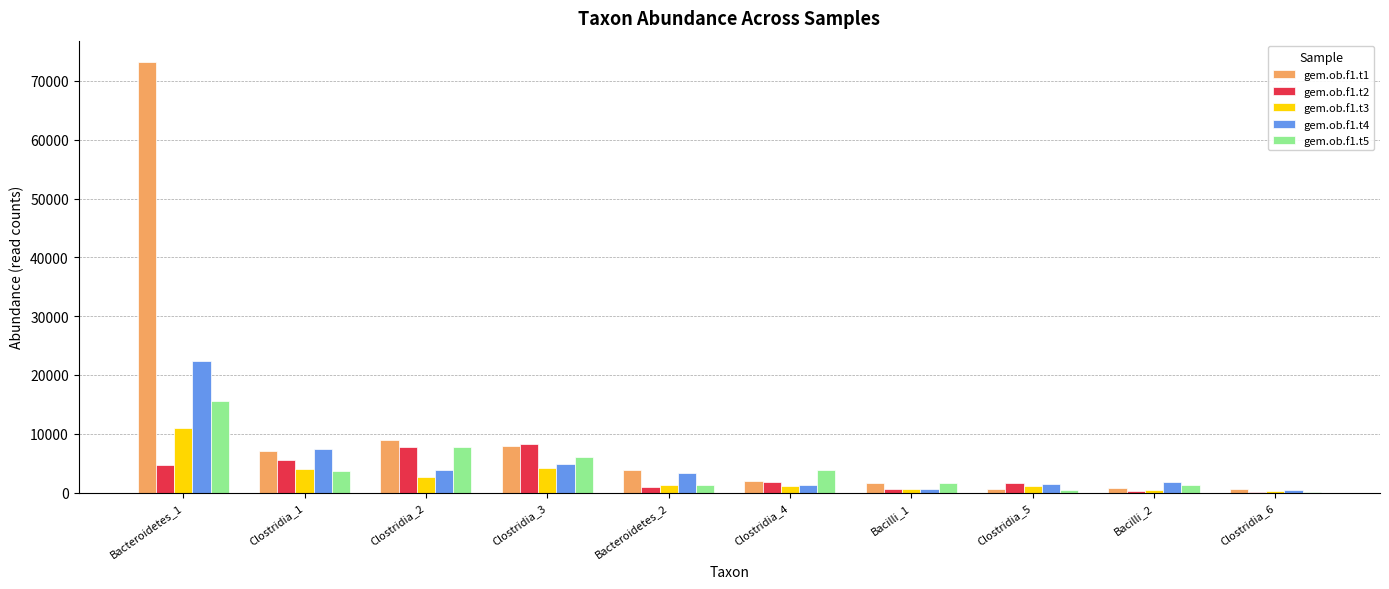

What is the sum of the gem.ob.f1.t4 values at Bacilli_1 and Clostridia_2?

4559